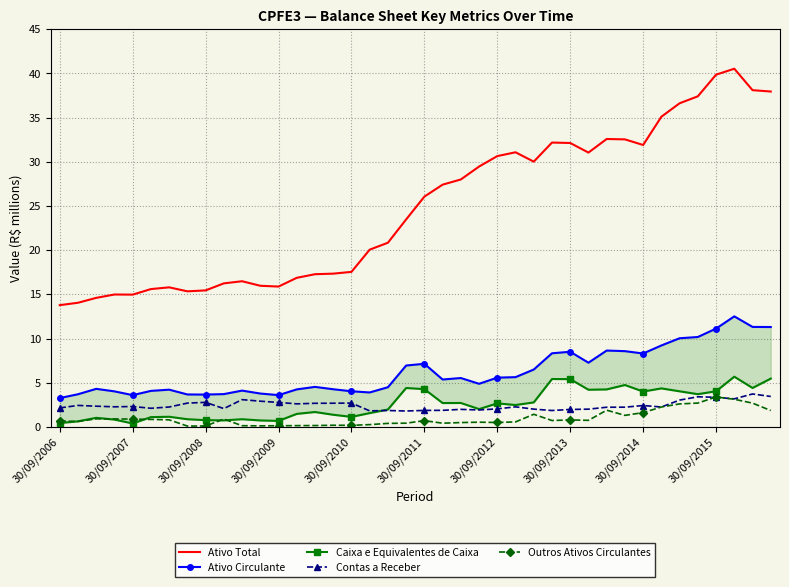

What is the label of the 20th point from the left?

19